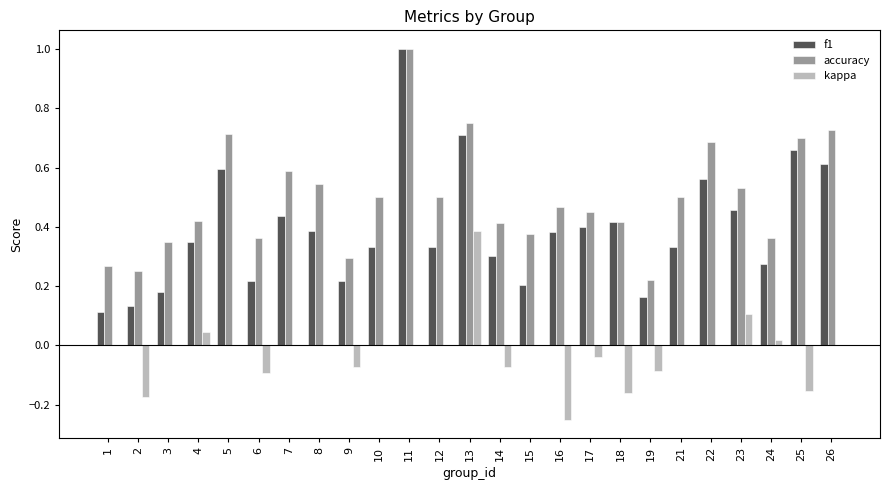

What is the sum of all accuracy values?

12.4